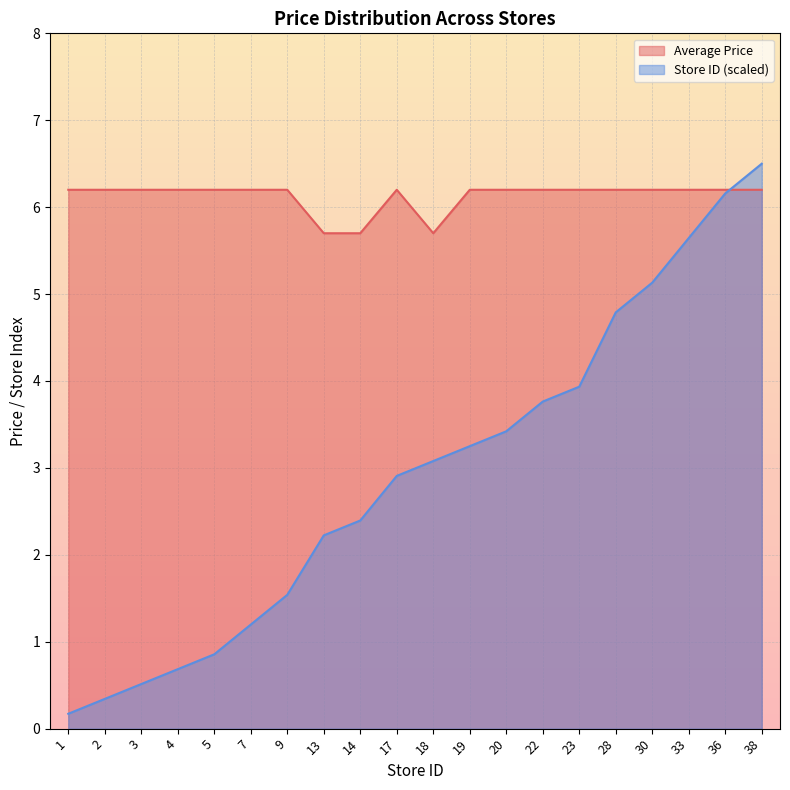

What is the value of the Average Price point at the 15th from the left?

6.2